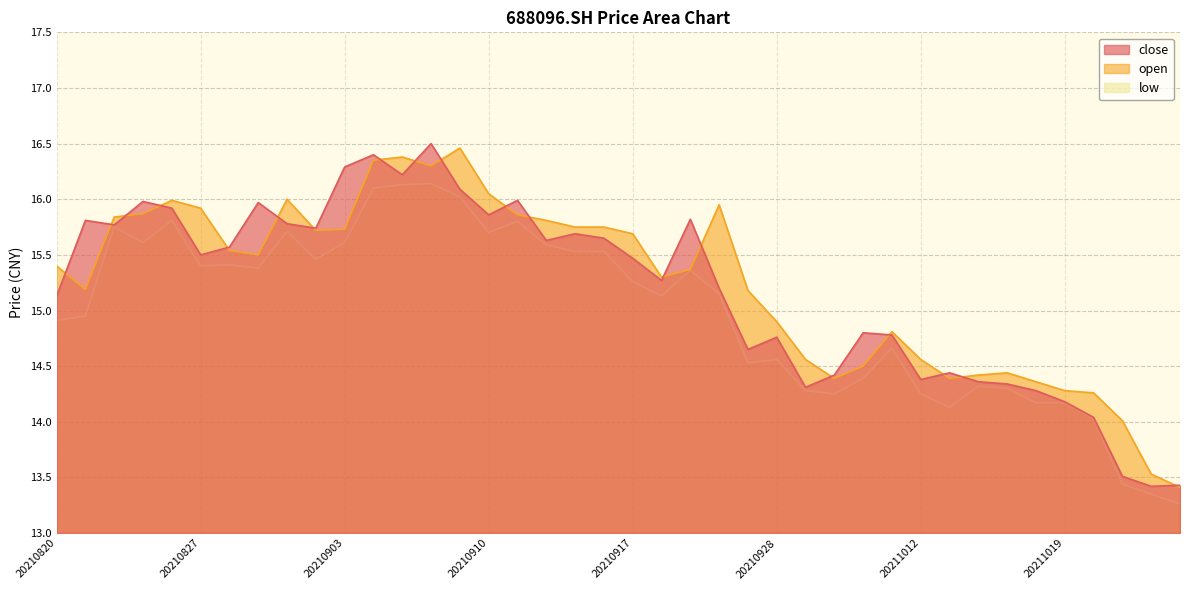

How many values in the open series are below 15?

15